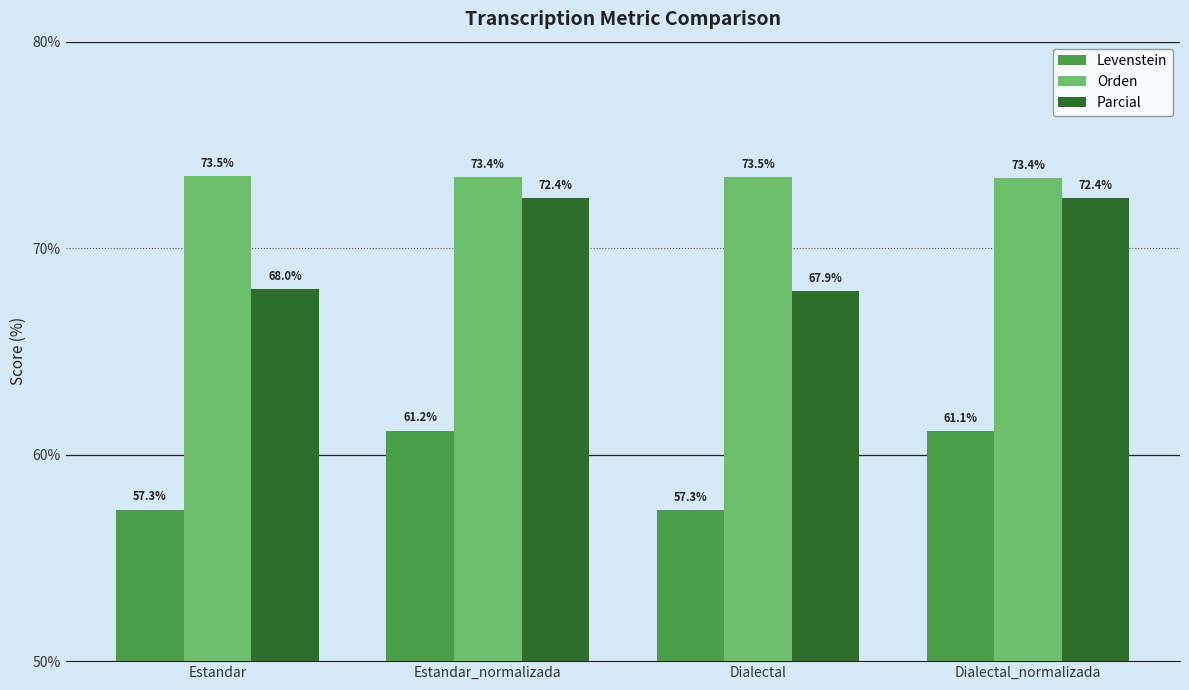

What is the label of the 4th bar from the left?

Dialectal_normalizada